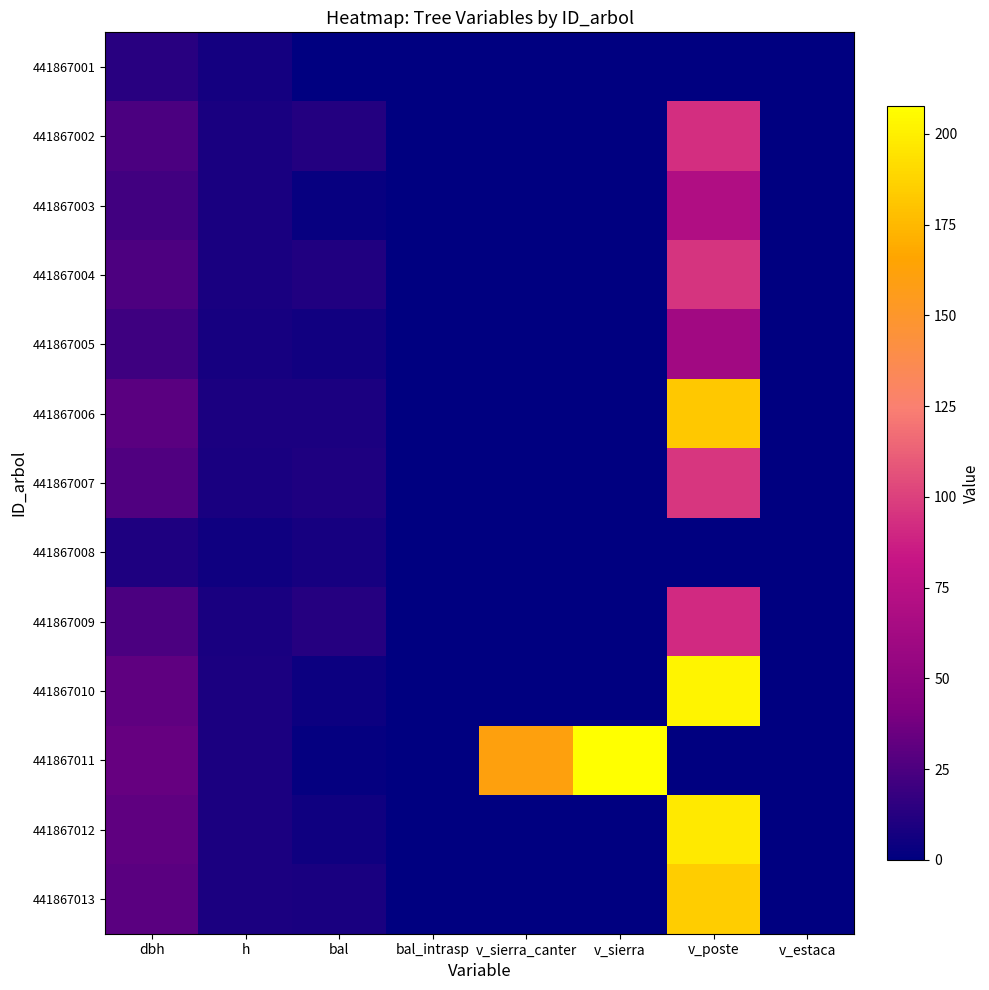

List the series in order of their peak value, highest first.

441867011, 441867010, 441867012, 441867013, 441867006, 441867007, 441867004, 441867002, 441867009, 441867003, 441867005, 441867001, 441867008